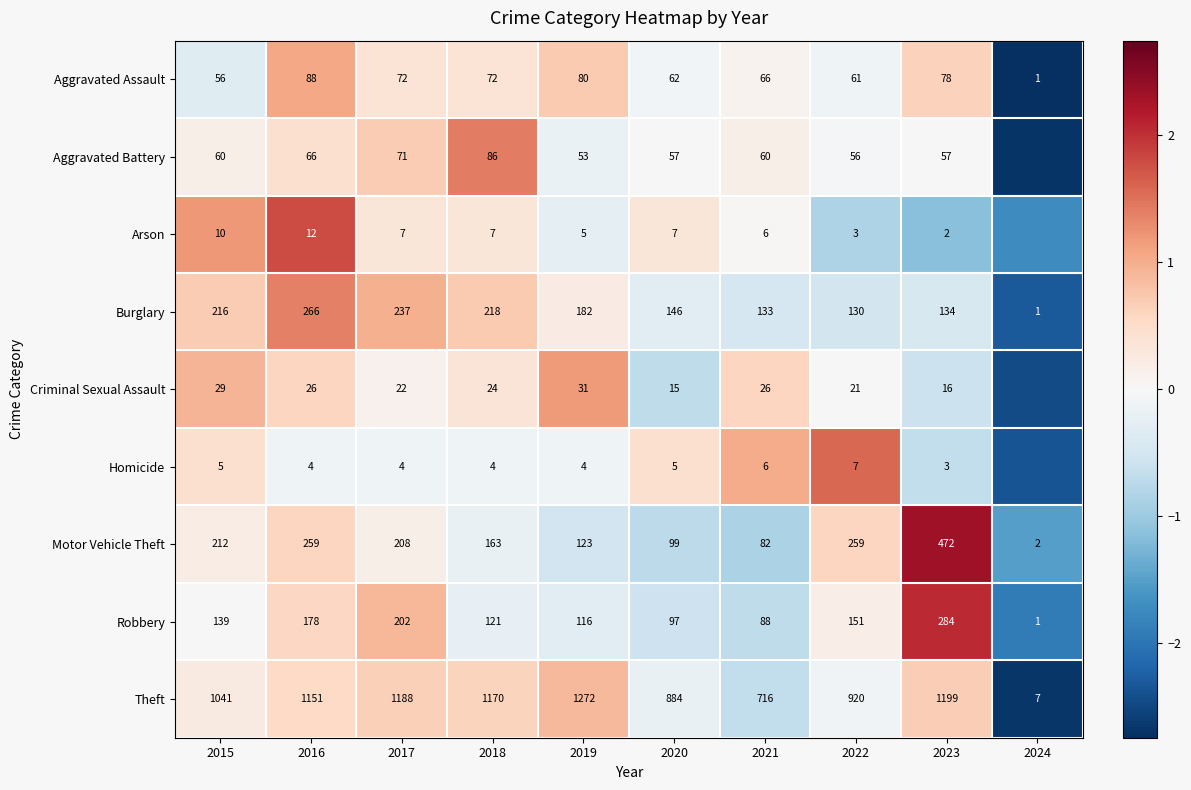

Is the value of Aggravated Assault at 2022 greater than the value of Homicide at 2016?

Yes